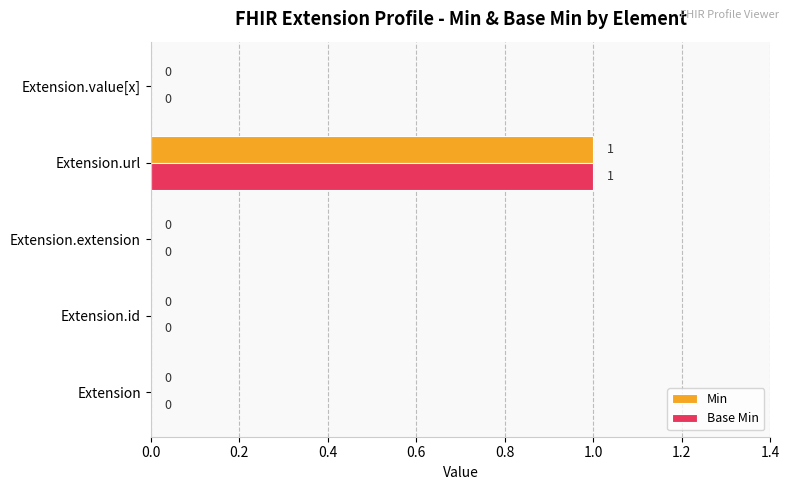

Which category has the highest value in the Base Min series?

Extension.url